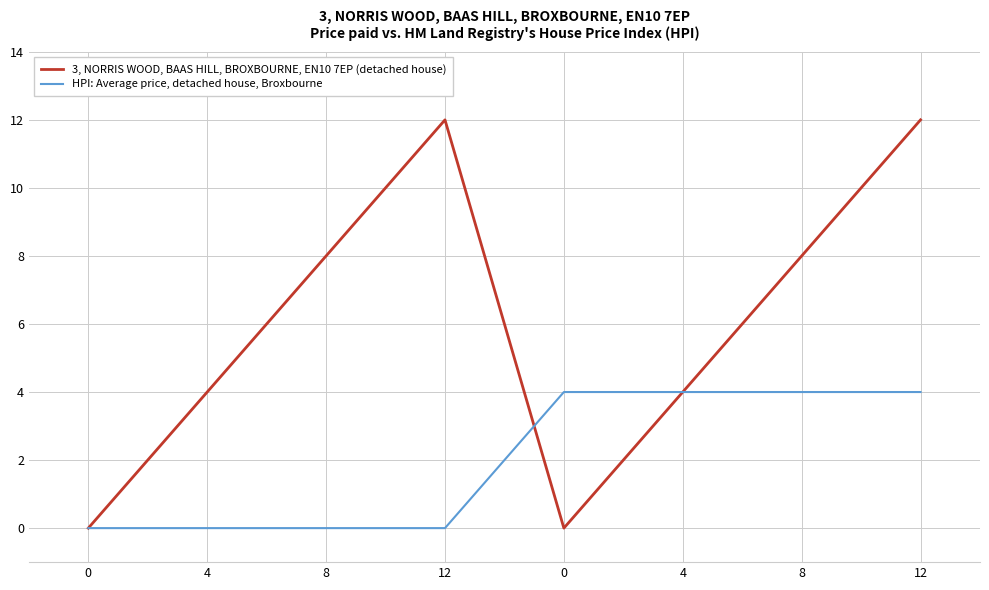

Rank the series at 0 from highest to lowest value.

3, NORRIS WOOD, BAAS HILL, BROXBOURNE, EN10 7EP (detached house), HPI: Average price, detached house, Broxbourne